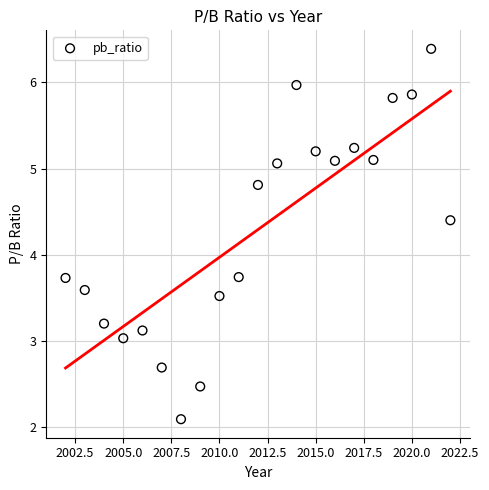

What is the range of Y values (max minus min)?

4.3